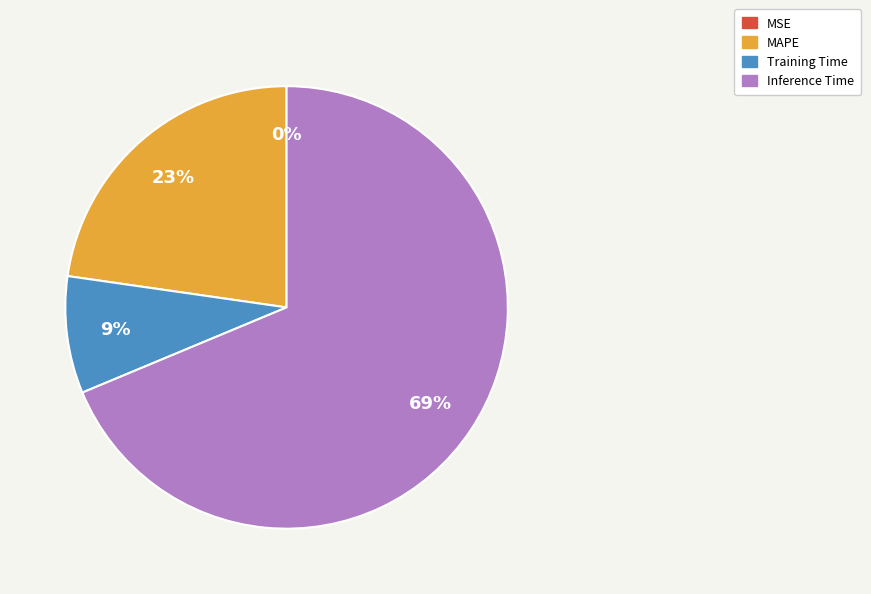

Does Inference Time account for over 50% of the chart?

Yes